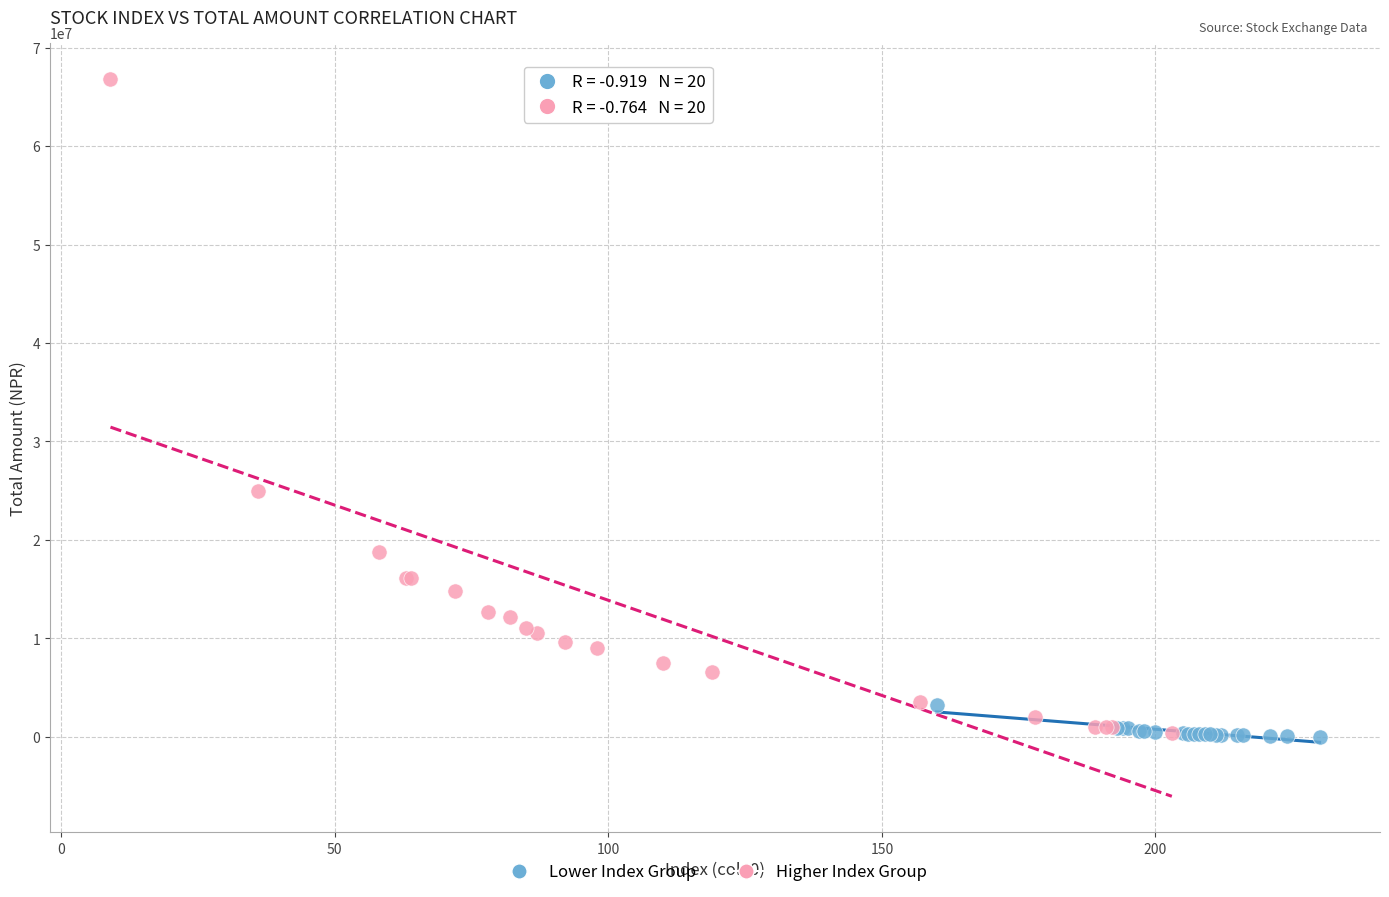

Which series has the largest Y range (max minus min)?

Higher Index Group